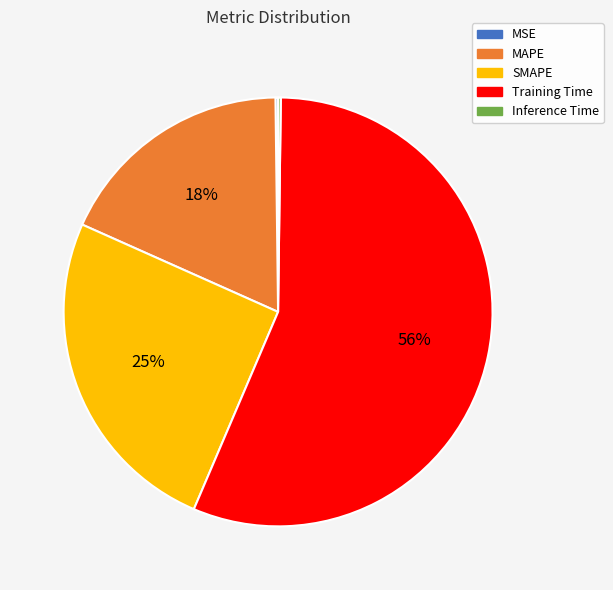

Between MAPE and Training Time, which is larger?

Training Time